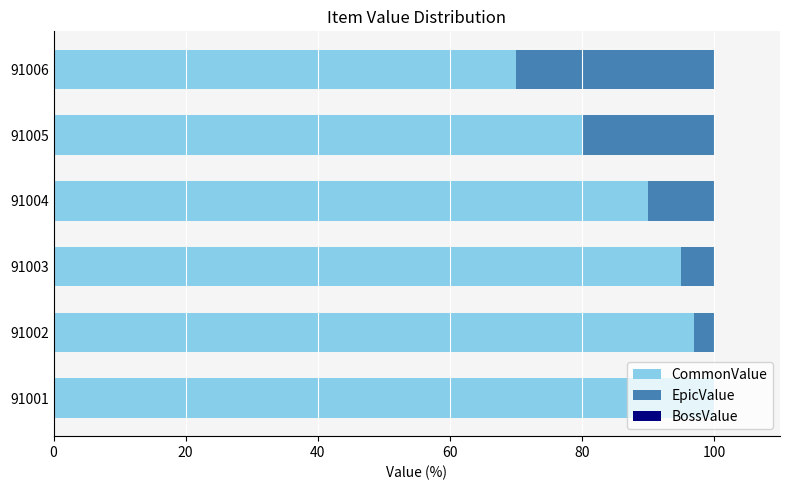

What is the total value across all series at 91003?

100